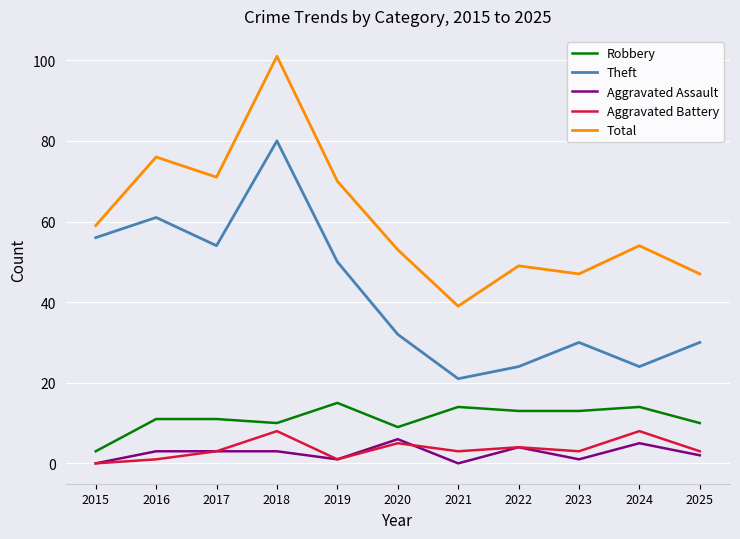

At 2016, list the series in order from largest to smallest.

Total, Theft, Robbery, Aggravated Assault, Aggravated Battery